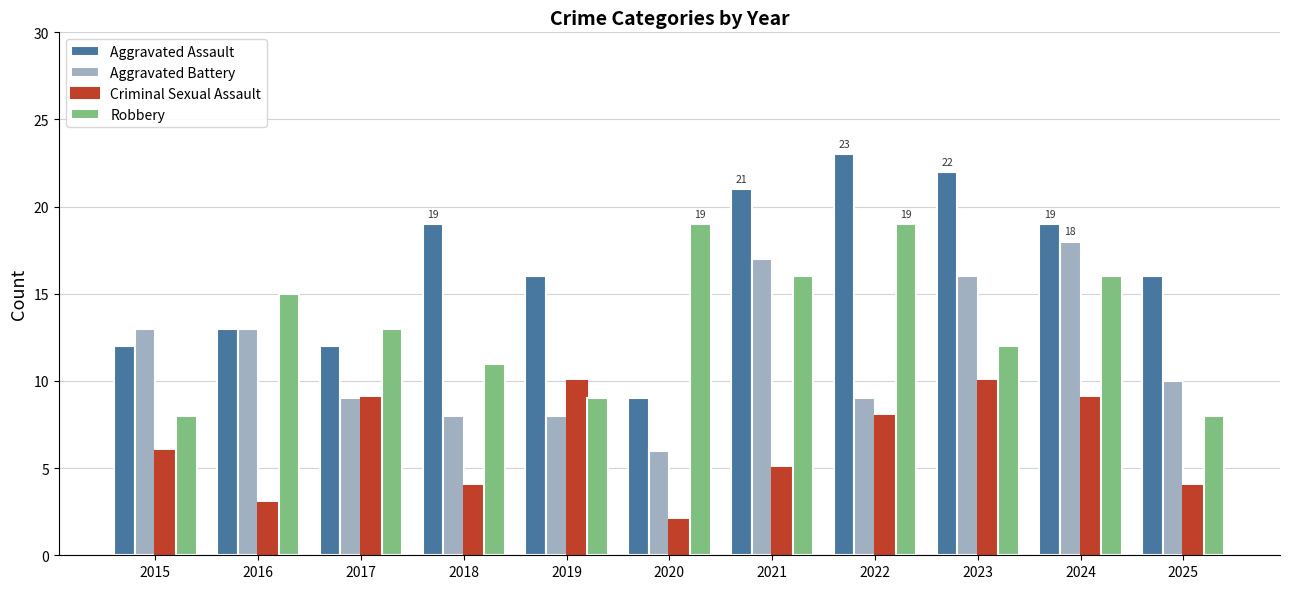

Where does the Aggravated Assault series first go above 16?

2018